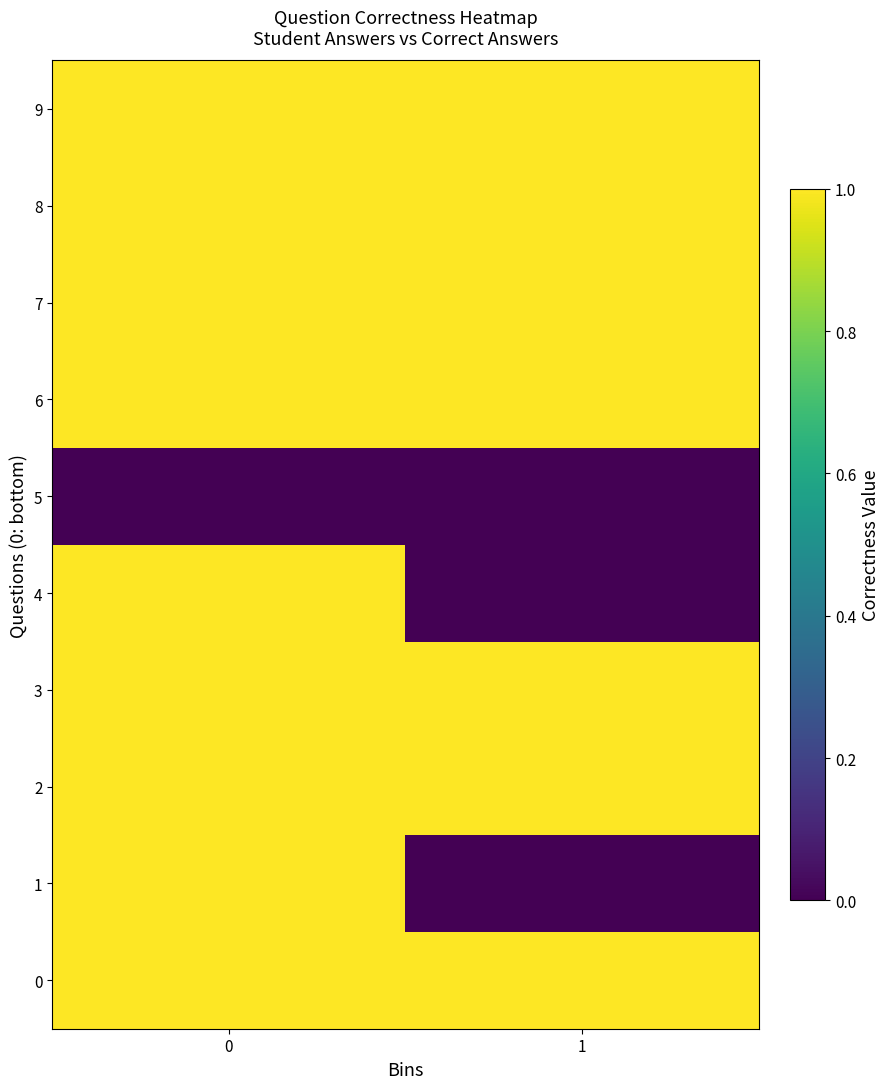

At 0, list the series in order from largest to smallest.

0, 1, 2, 3, 4, 6, 7, 8, 9, 5